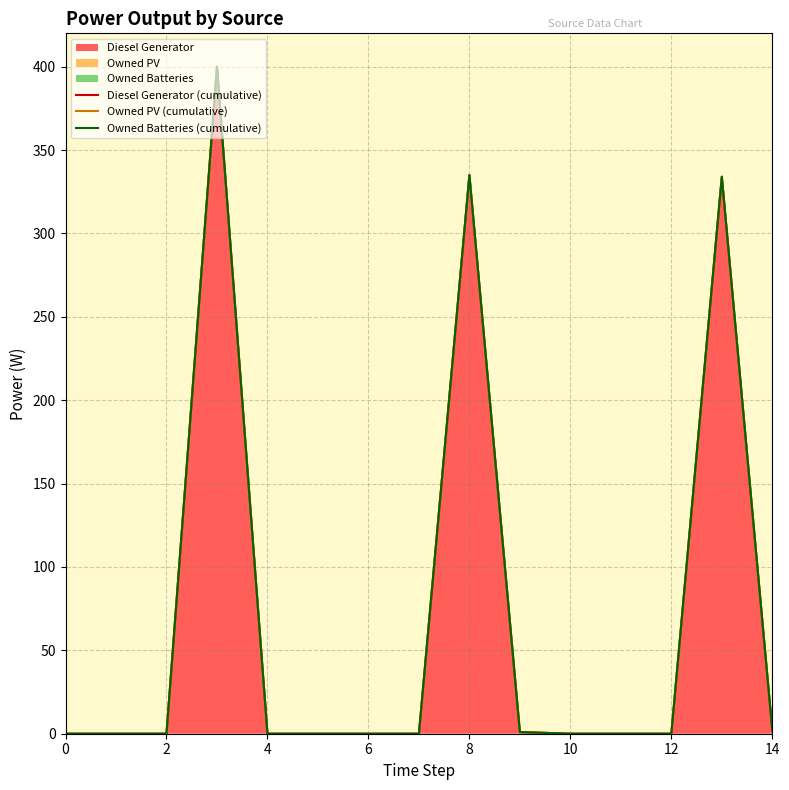

True or false: Diesel Generator (cumulative) has more than 1 points higher than both neighbors.

True